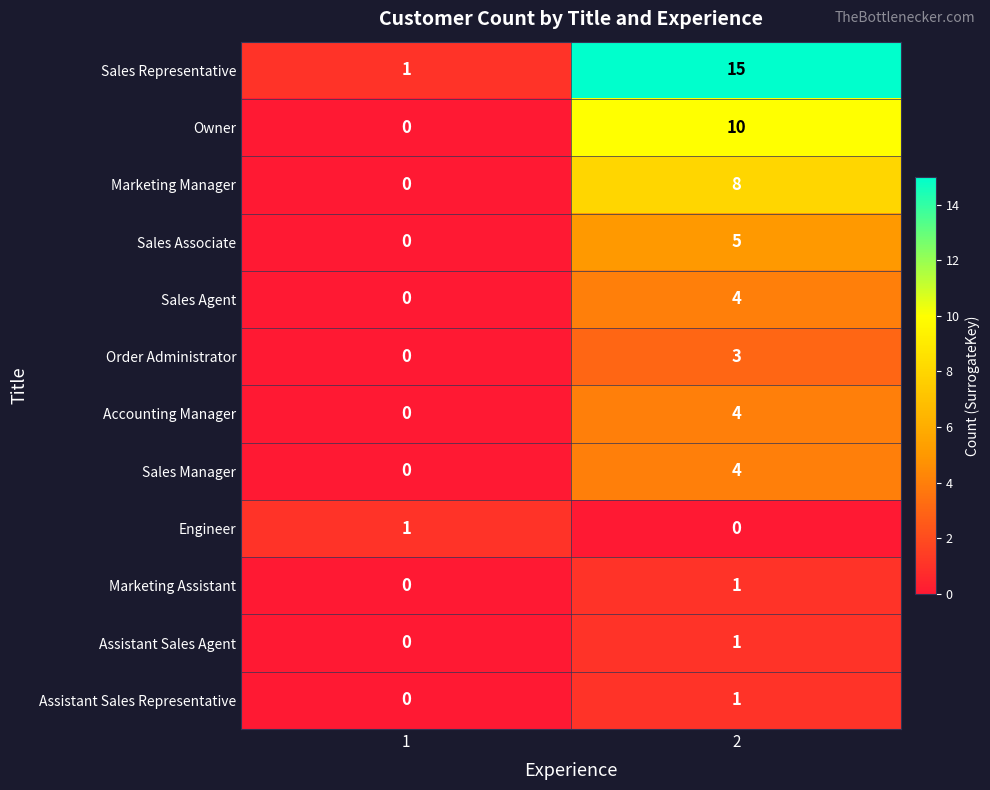

Is the value of Marketing Assistant at 1 greater than the value of Sales Associate at 2?

No